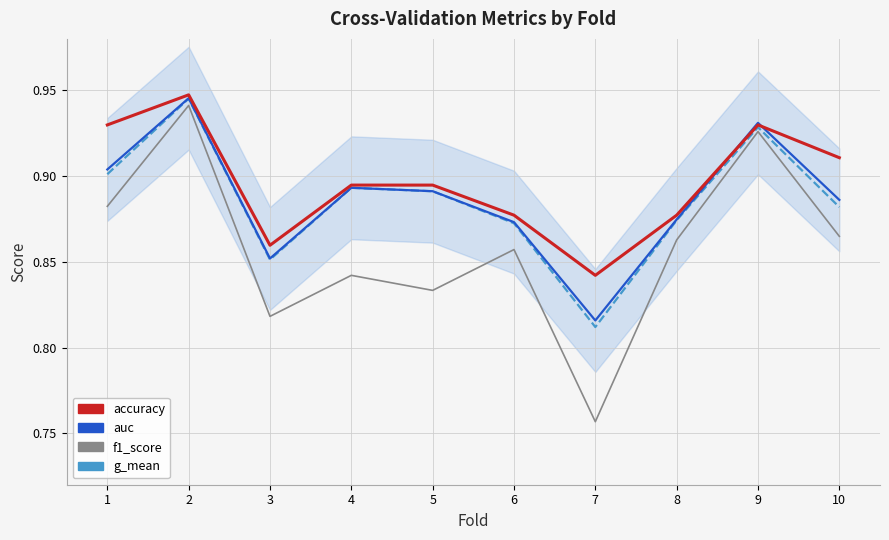

The g_mean series shows 1.4 at 3. True or false?

False